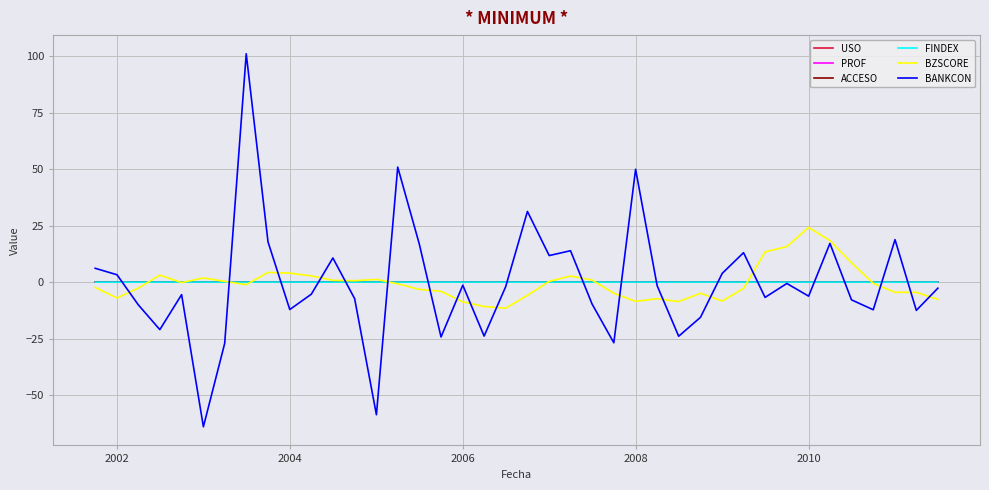

What is the minimum value for BZSCORE?

-11.6